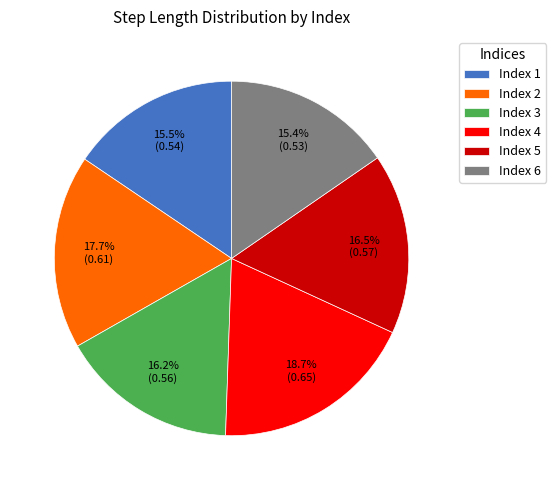

How many slices are in this pie chart?

6